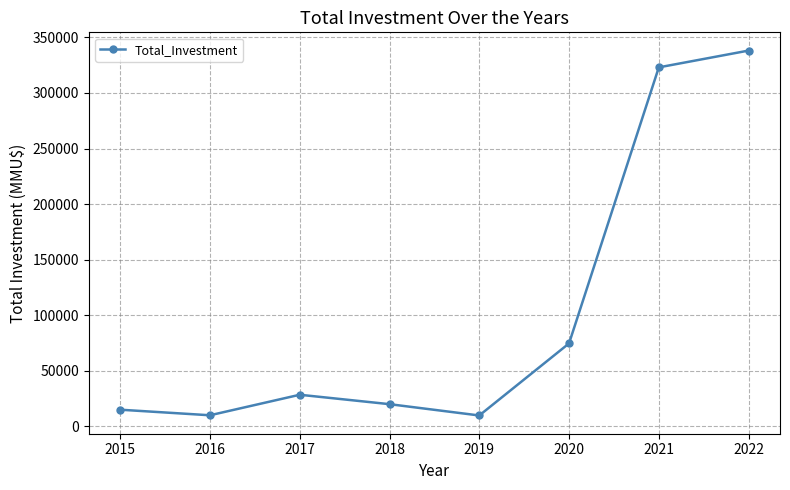

The value at 2018 is 19985. True or false?

True